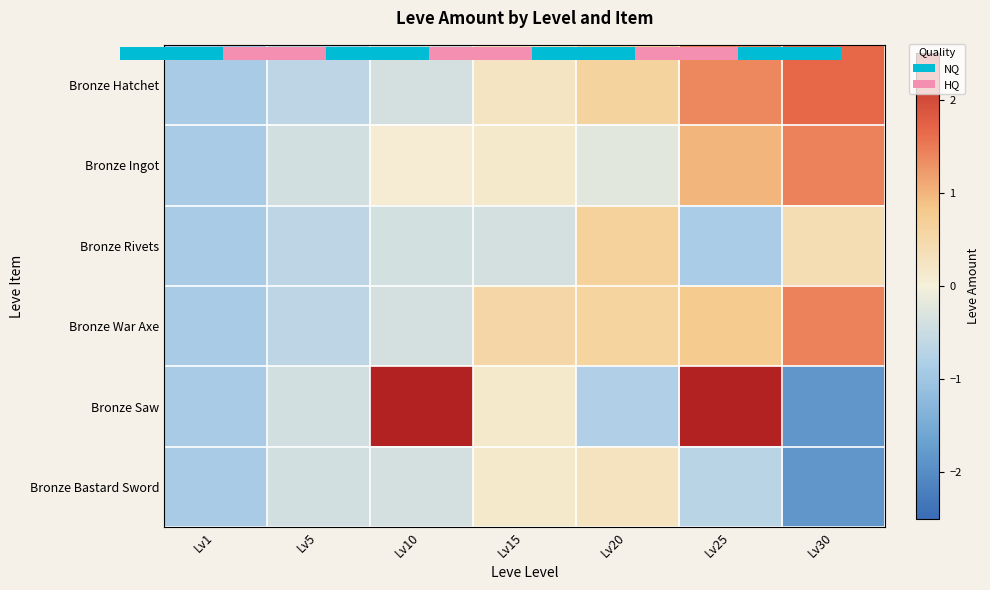

List the series in order of their peak value, highest first.

Bronze Saw, Bronze Hatchet, Bronze Ingot, Bronze War Axe, Bronze Rivets, Bronze Bastard Sword